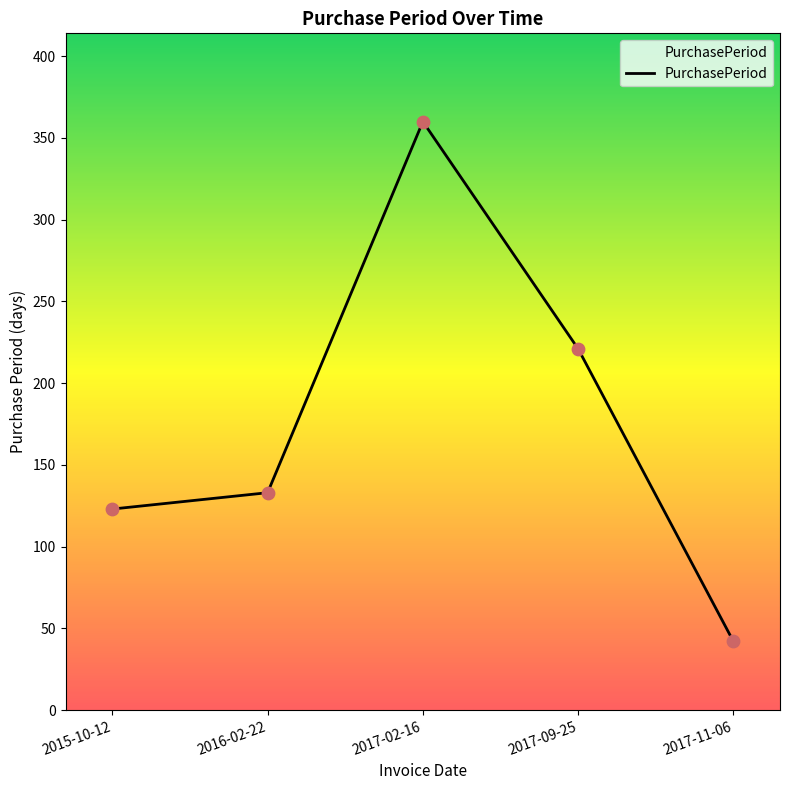

What is the change in value from 2017-02-16 to 2017-11-06?

-318